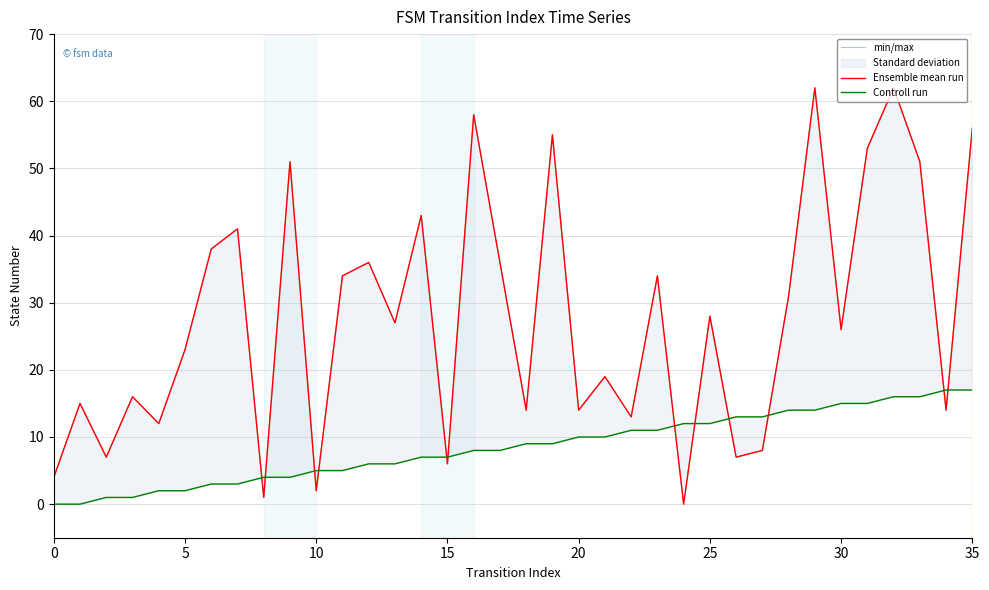

What is the total value across all series at 15?

33